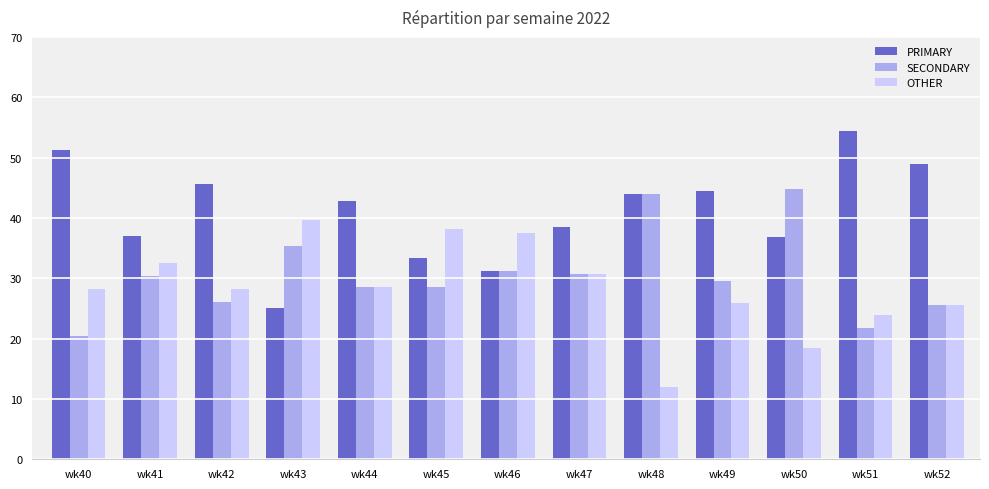

What is the sum of the SECONDARY values at wk52 and wk45?

54.1